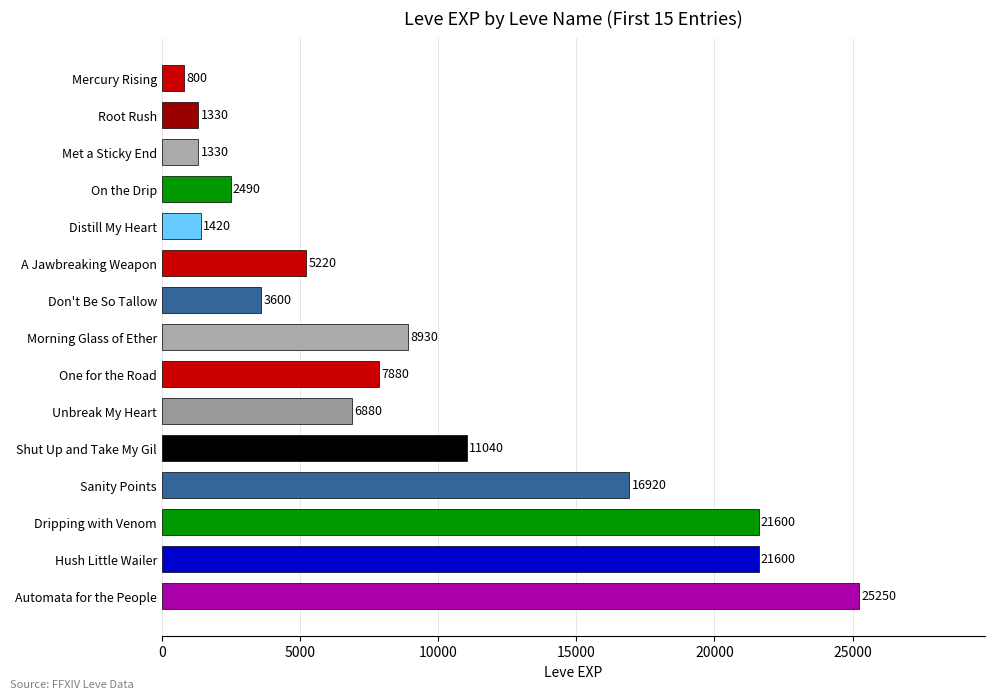

What is the label of the 5th bar from the bottom?

Shut Up and Take My Gil